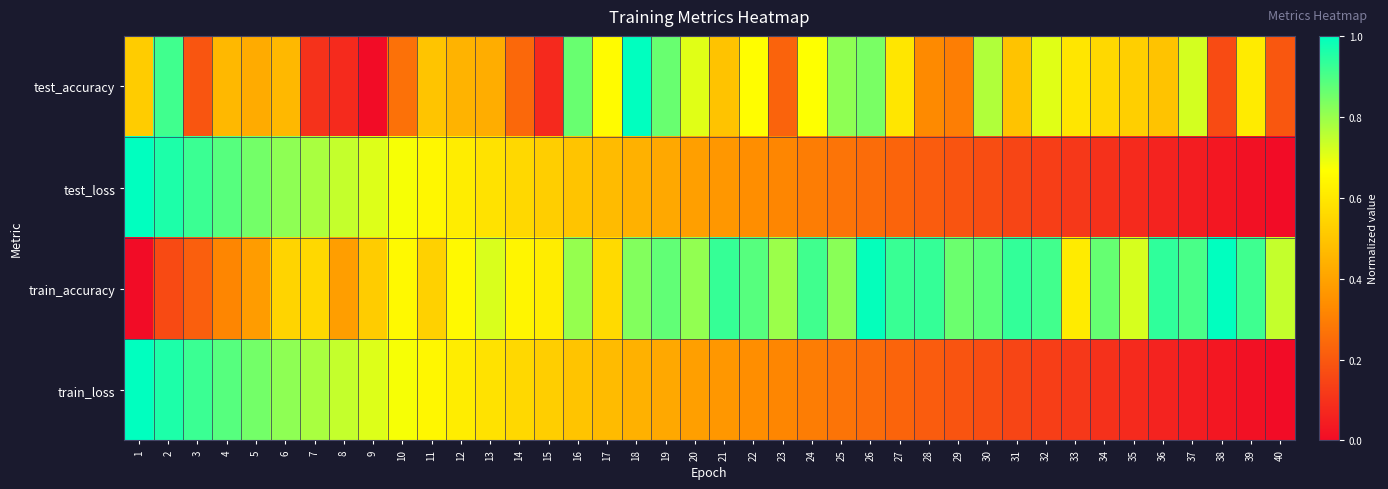

Rank the series at 20 from lowest to highest value.

train_loss, test_loss, test_accuracy, train_accuracy